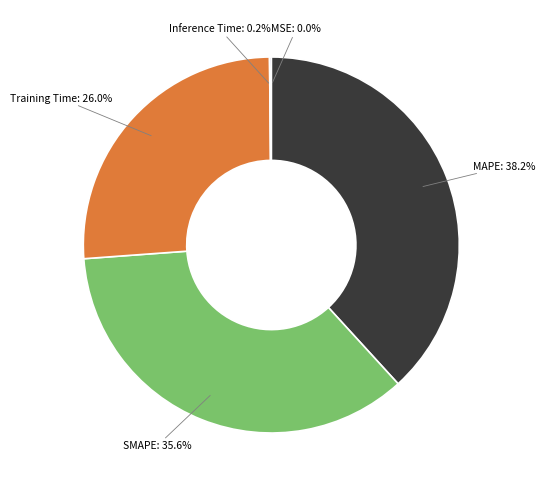

What percentage do MAPE and SMAPE together represent?

73.8%